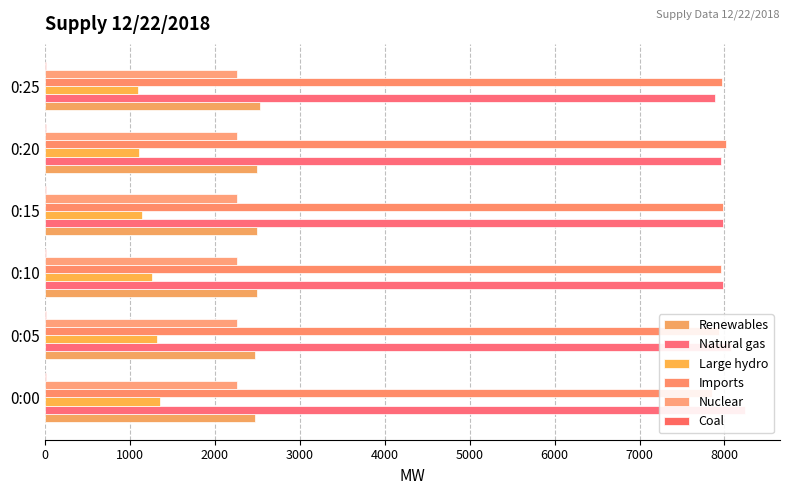

How many groups of bars are there?

6